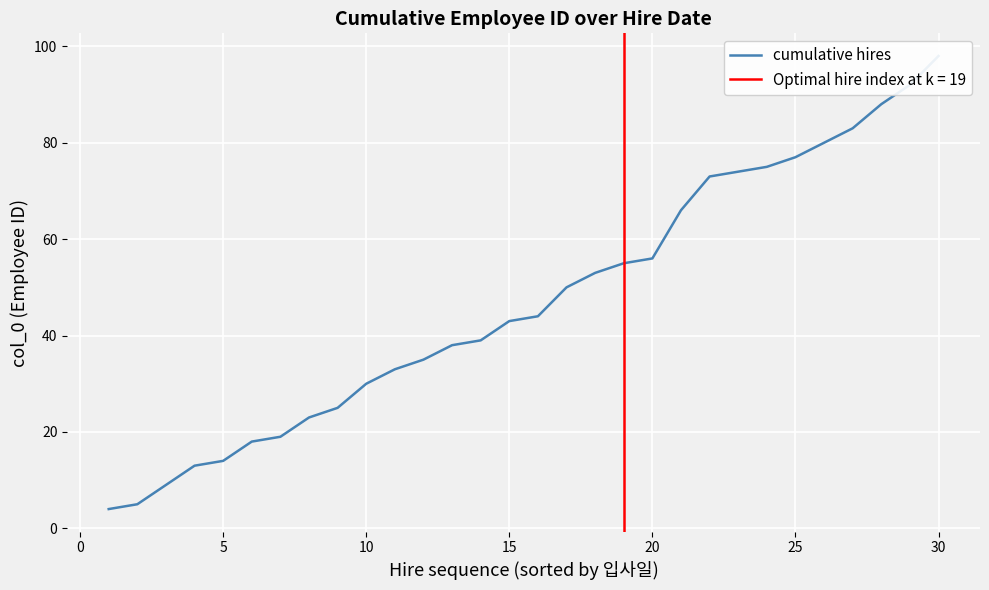

Count the number of categories in the chart.

30